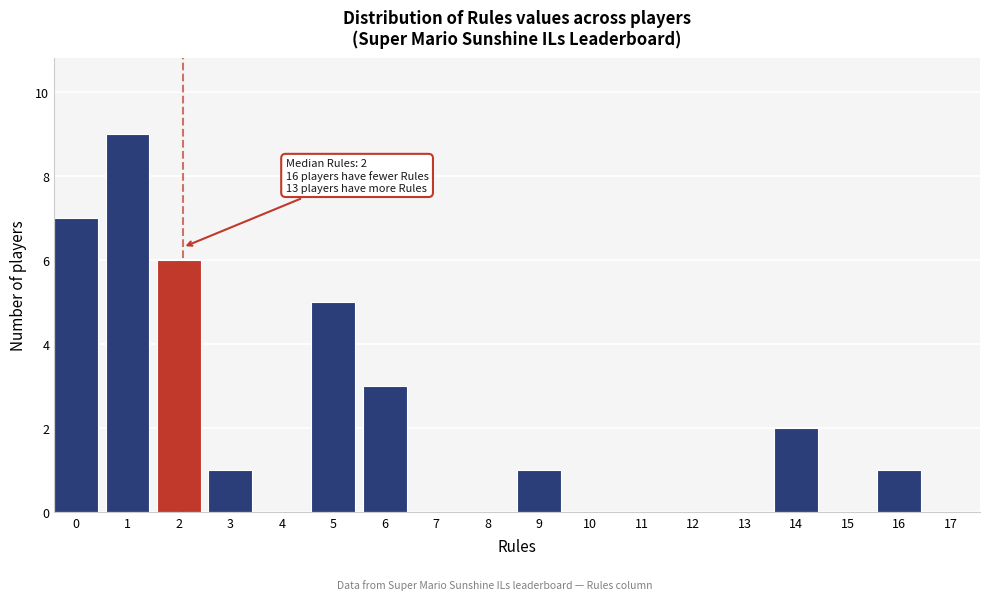

Reading right to left, extract all data points from this chart.

17=0	16=1	15=0	14=2	13=0	12=0	11=0	10=0	9=1	8=0	7=0	6=3	5=5	4=0	3=1	2=6	1=9	0=7